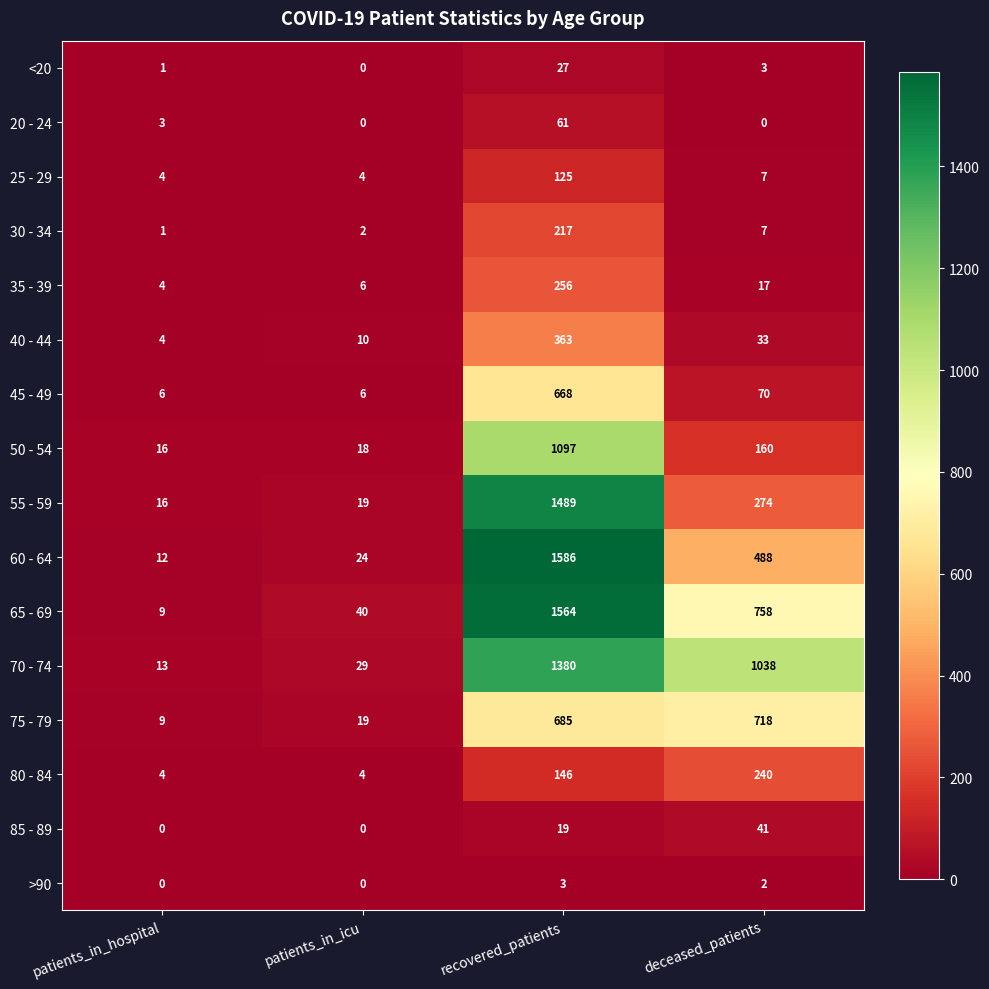

Which category has the highest value across all series?

recovered_patients